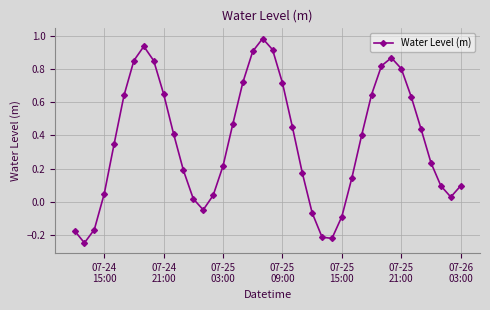

True or false: the data has more than 0 interior local peaks.

True